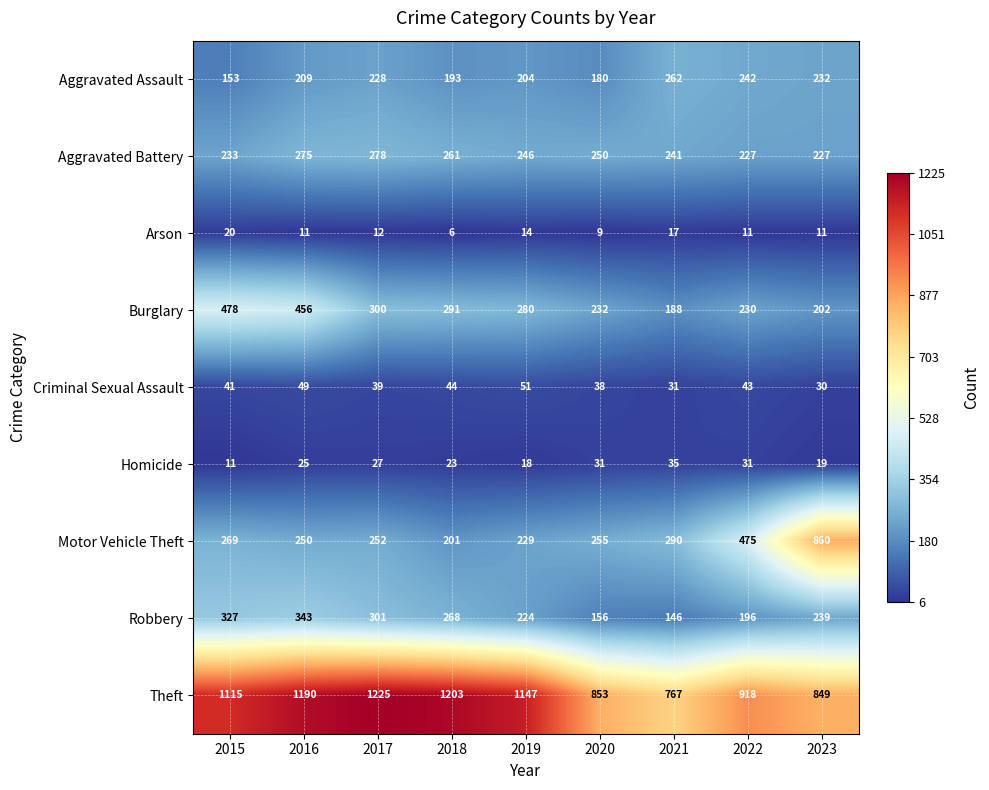

The Robbery series shows 390 at 2019. True or false?

False